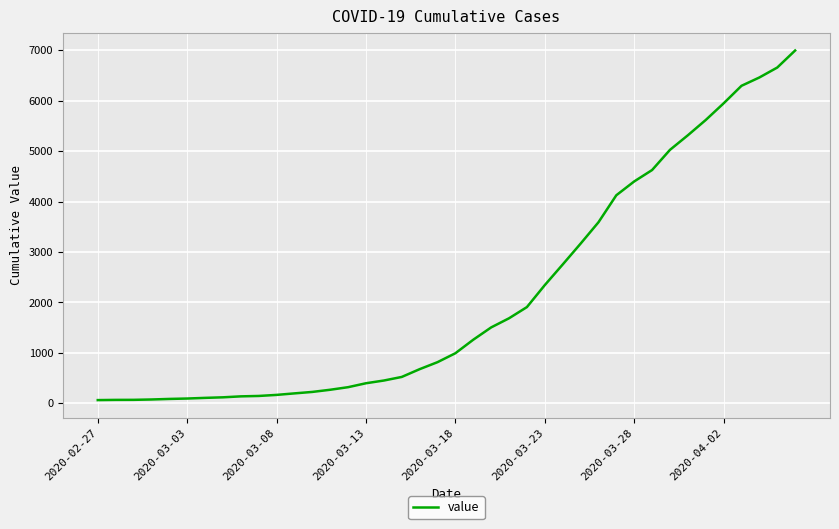

What is the greatest value displayed?

6995